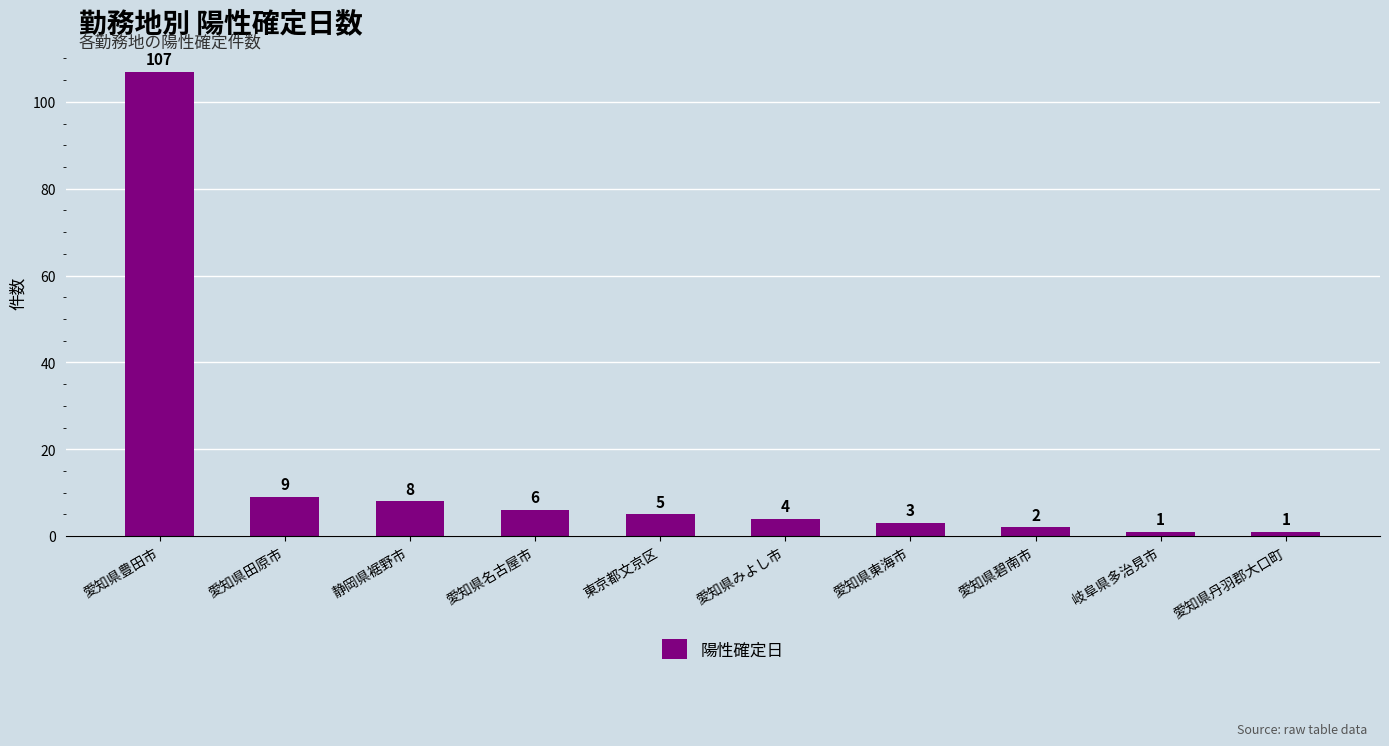

Reading right to left, extract all data points from this chart.

愛知県丹羽郡大口町=1	岐阜県多治見市=1	愛知県碧南市=2	愛知県東海市=3	愛知県みよし市=4	東京都文京区=5	愛知県名古屋市=6	静岡県裾野市=8	愛知県田原市=9	愛知県豊田市=107